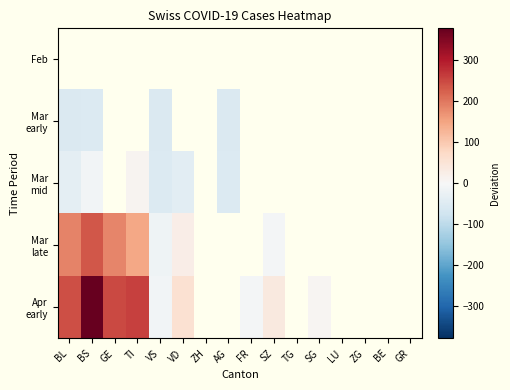

Which label corresponds to the largest value in the chart?

BS